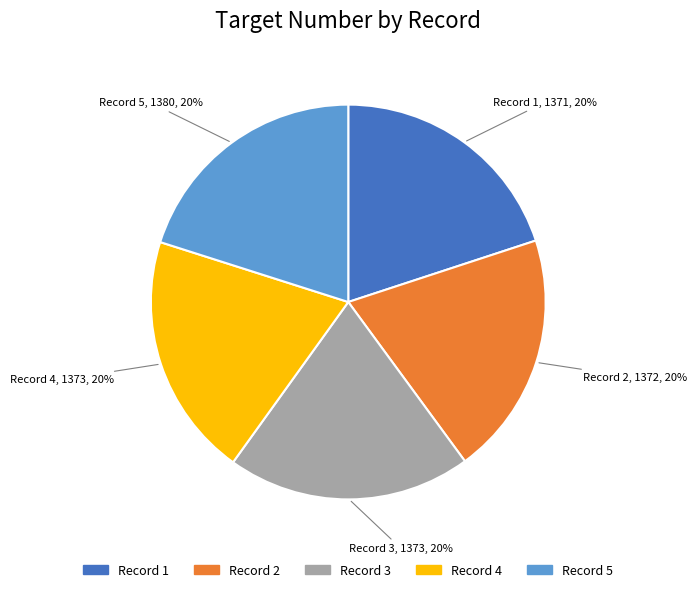

Does any single category account for the majority?

No